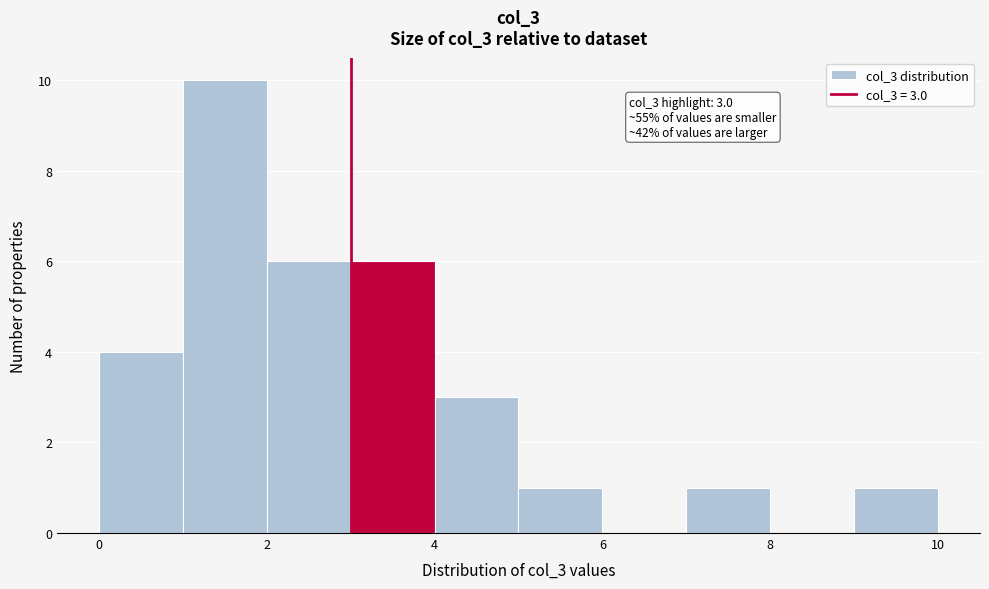

Over which range of the x-axis is the bar tallest?

1 to 2